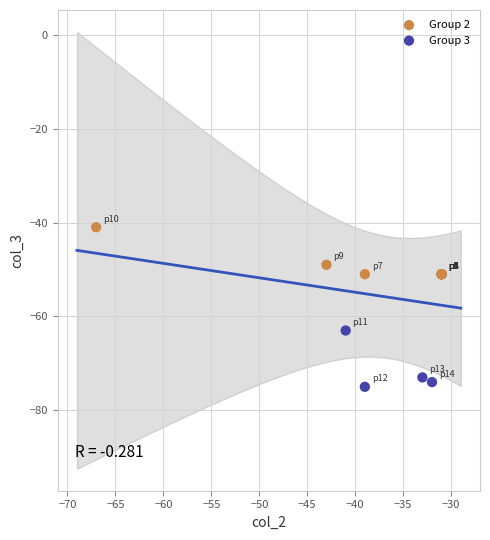

Which series reaches the minimum Y coordinate?

Group 3